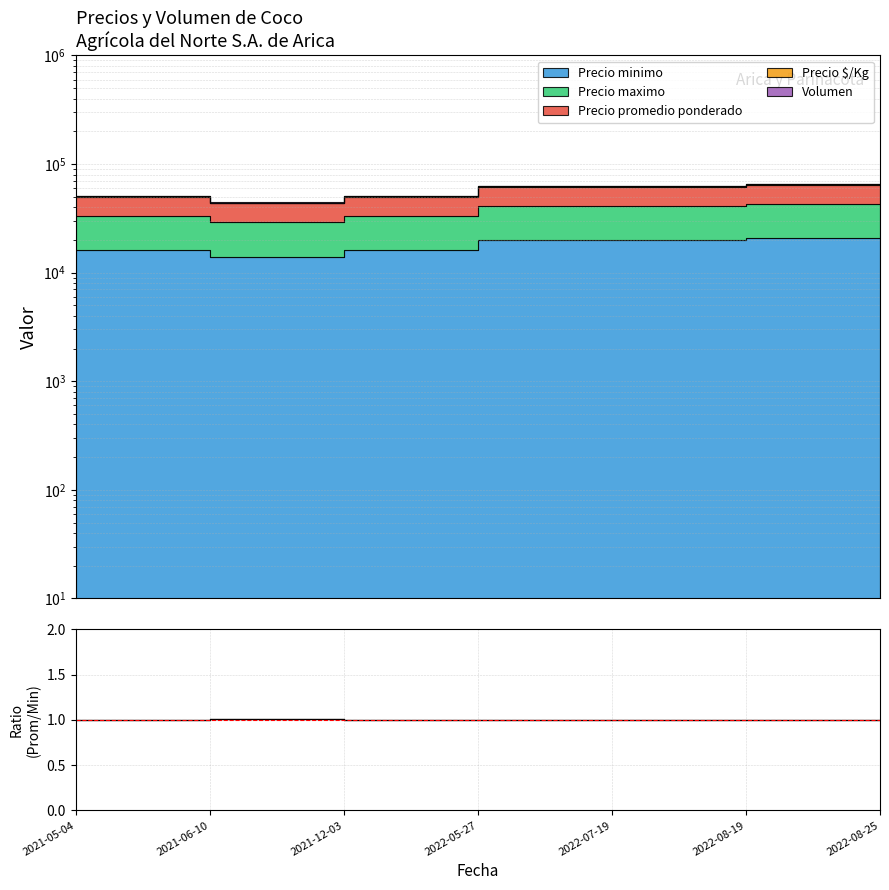

At which label is the value closest to 1?

2022-05-27